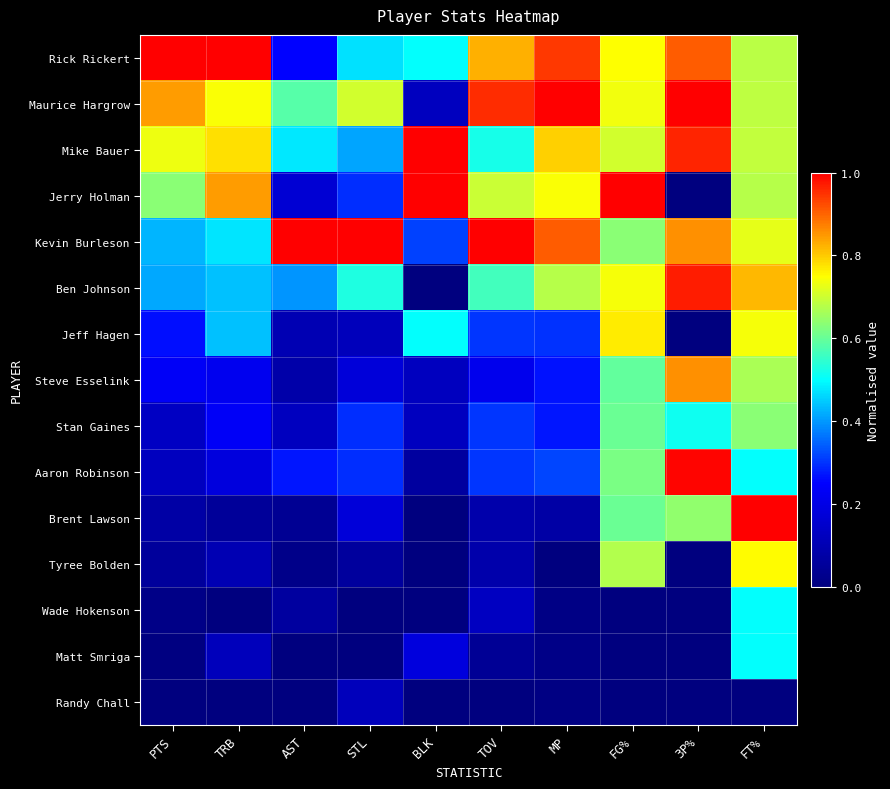

At how many categories does at least one series exceed 0?

10